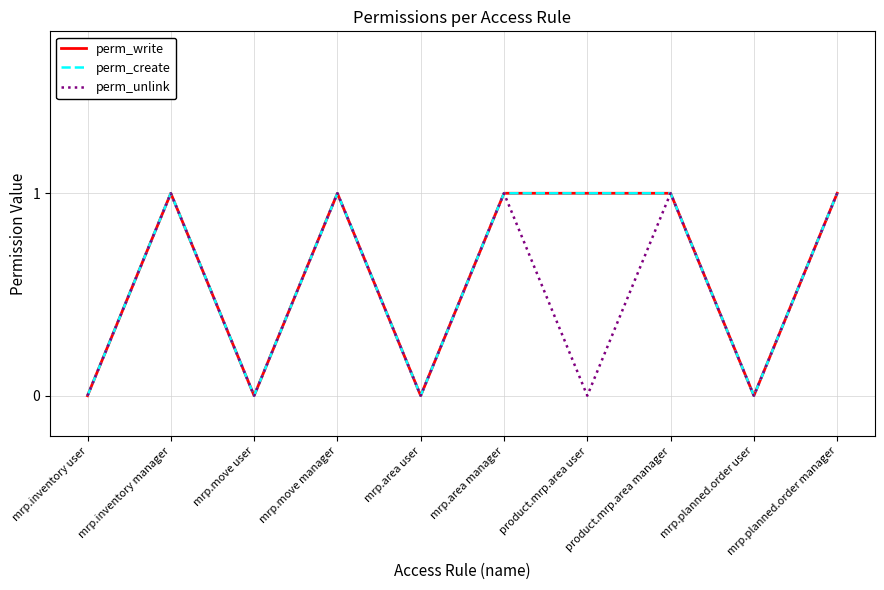

Which category has the lowest value across all series?

mrp.inventory user